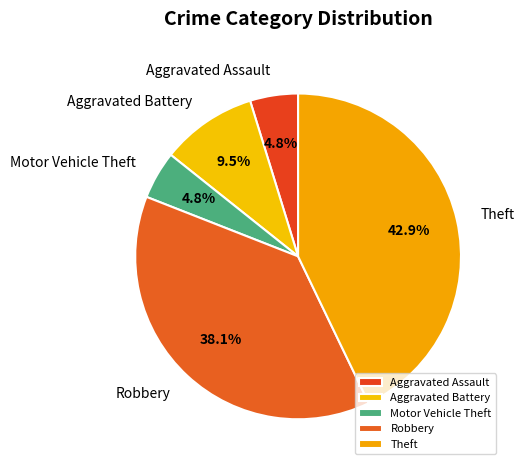

Is it true that Aggravated Battery is 1% of the pie?

False